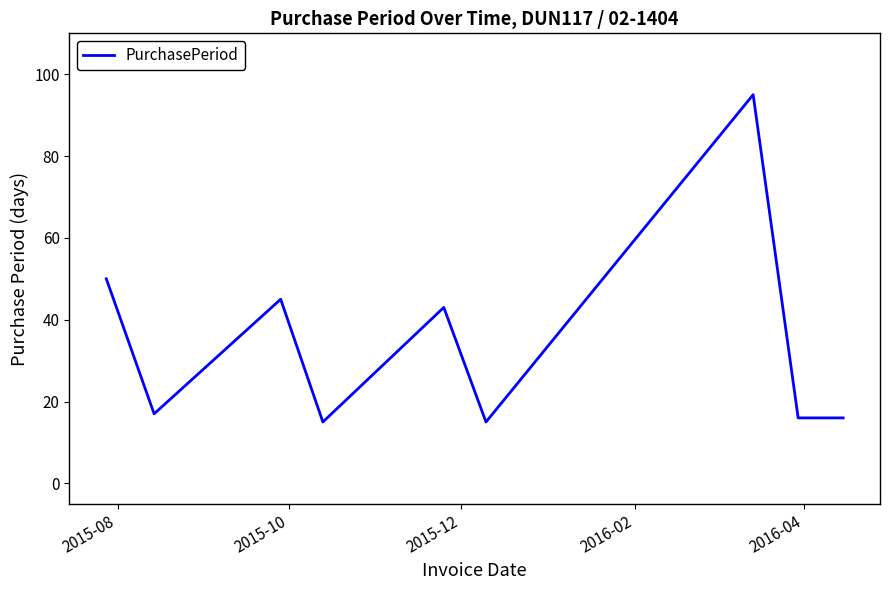

What is the difference between the maximum and minimum values?

80